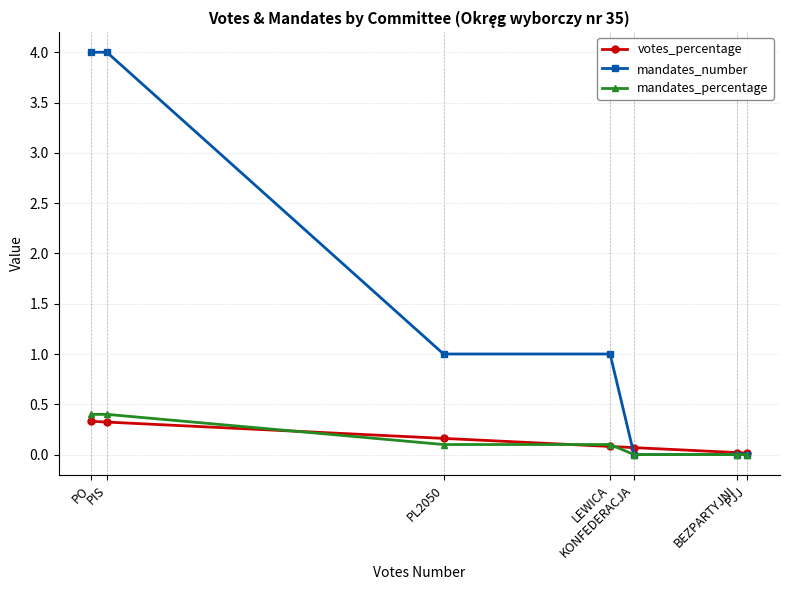

At KONFEDERACJA, list the series in order from largest to smallest.

votes_percentage, mandates_number, mandates_percentage